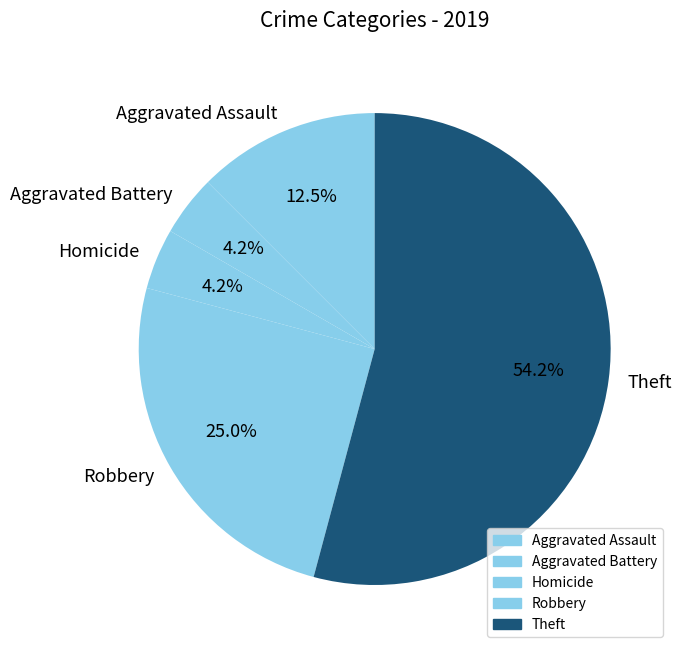

How many slices are in this pie chart?

5